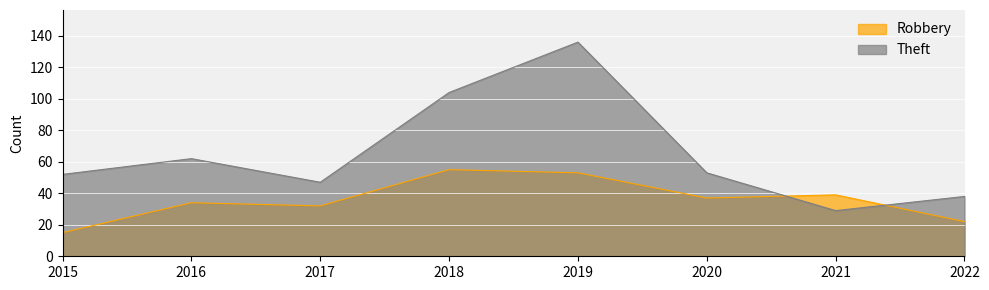

What is the maximum value shown in the chart?

136